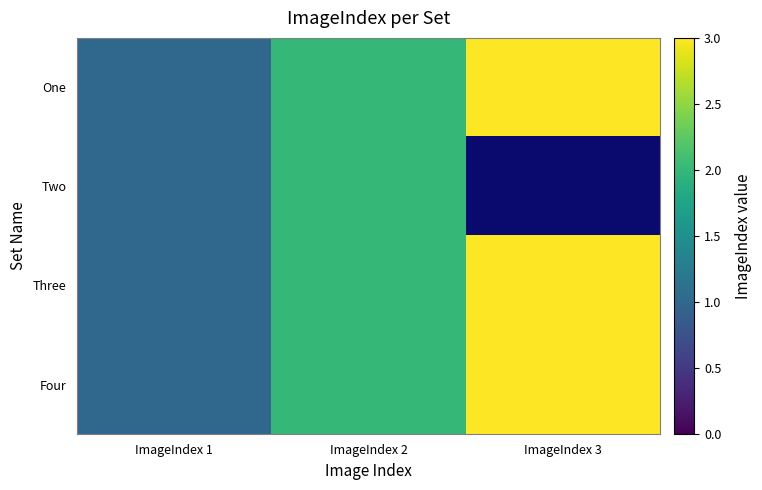

What is the greatest value displayed?

3.0